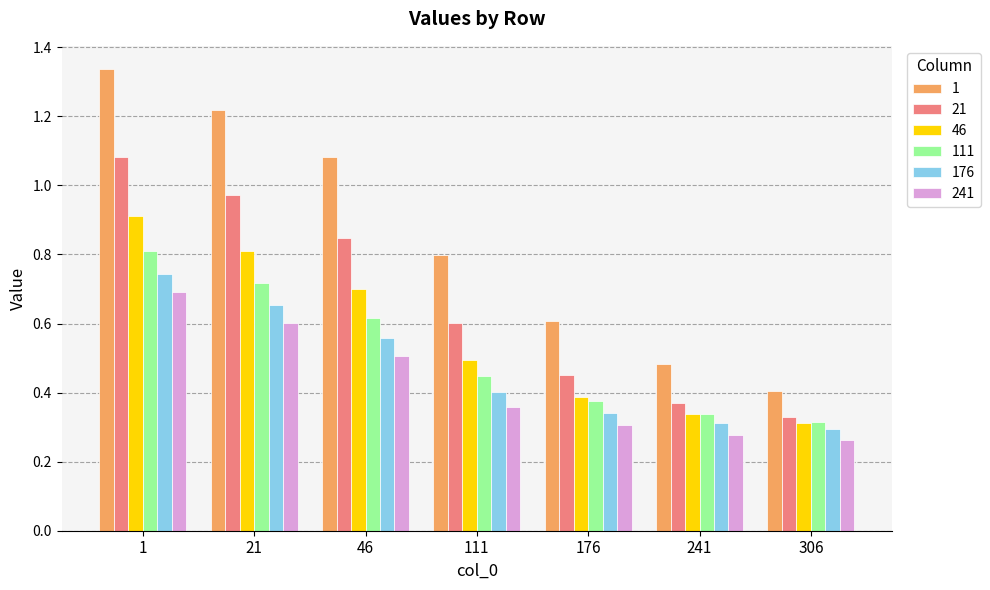

At which category is the sum across all series the highest?

1